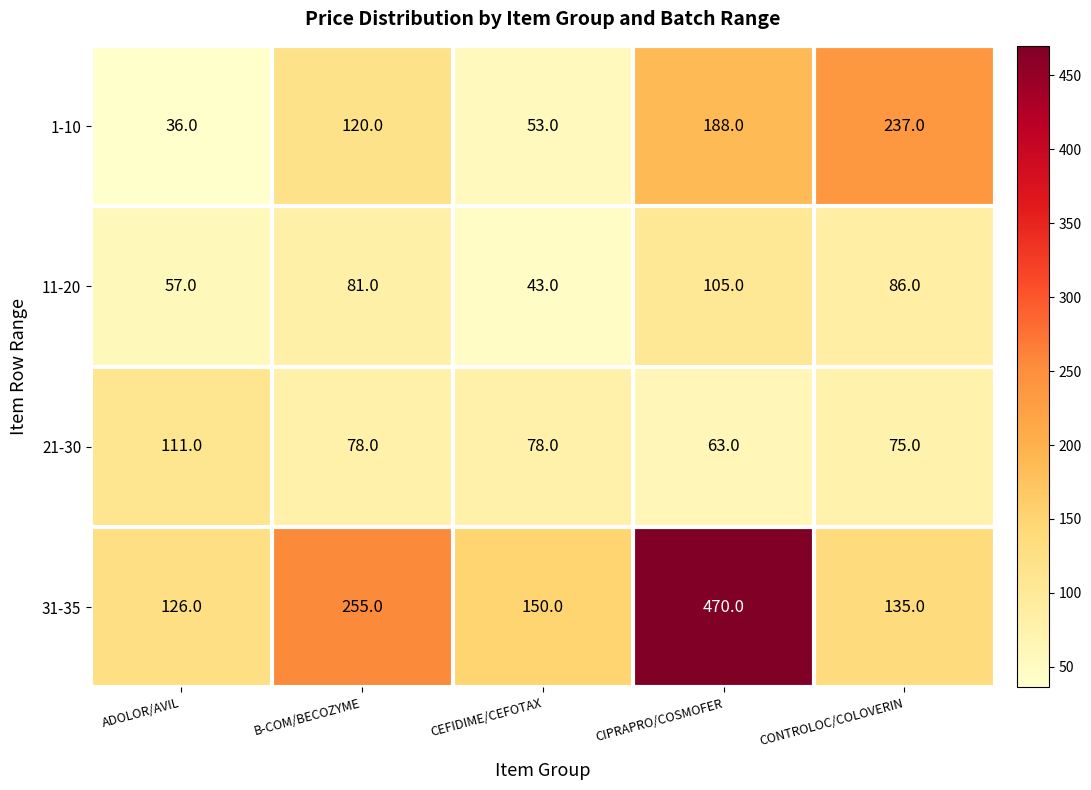

What value does the 11-20 series have at CONTROLOC/COLOVERIN, to the nearest 5?

85